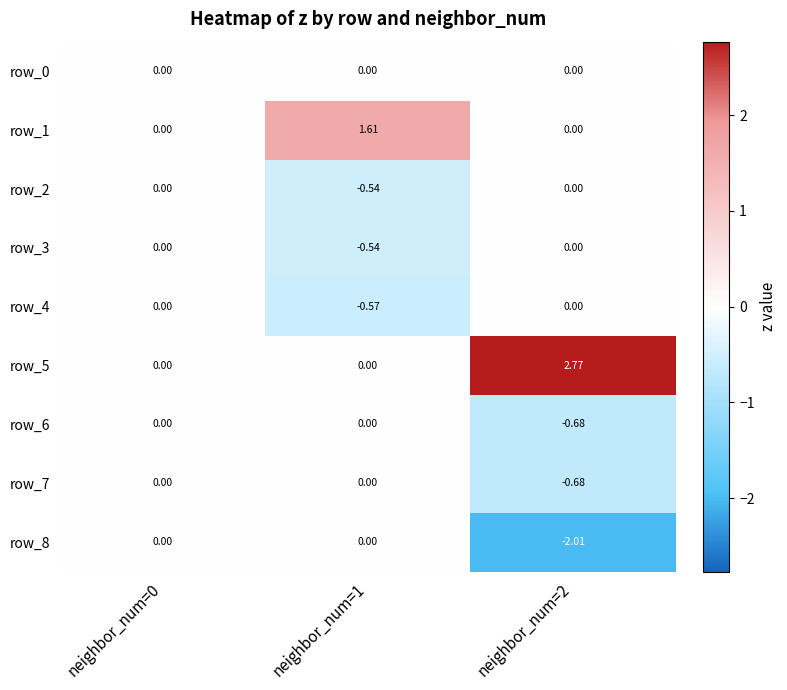

Between neighbor_num=0 and neighbor_num=2, which series saw the biggest shift?

row_5